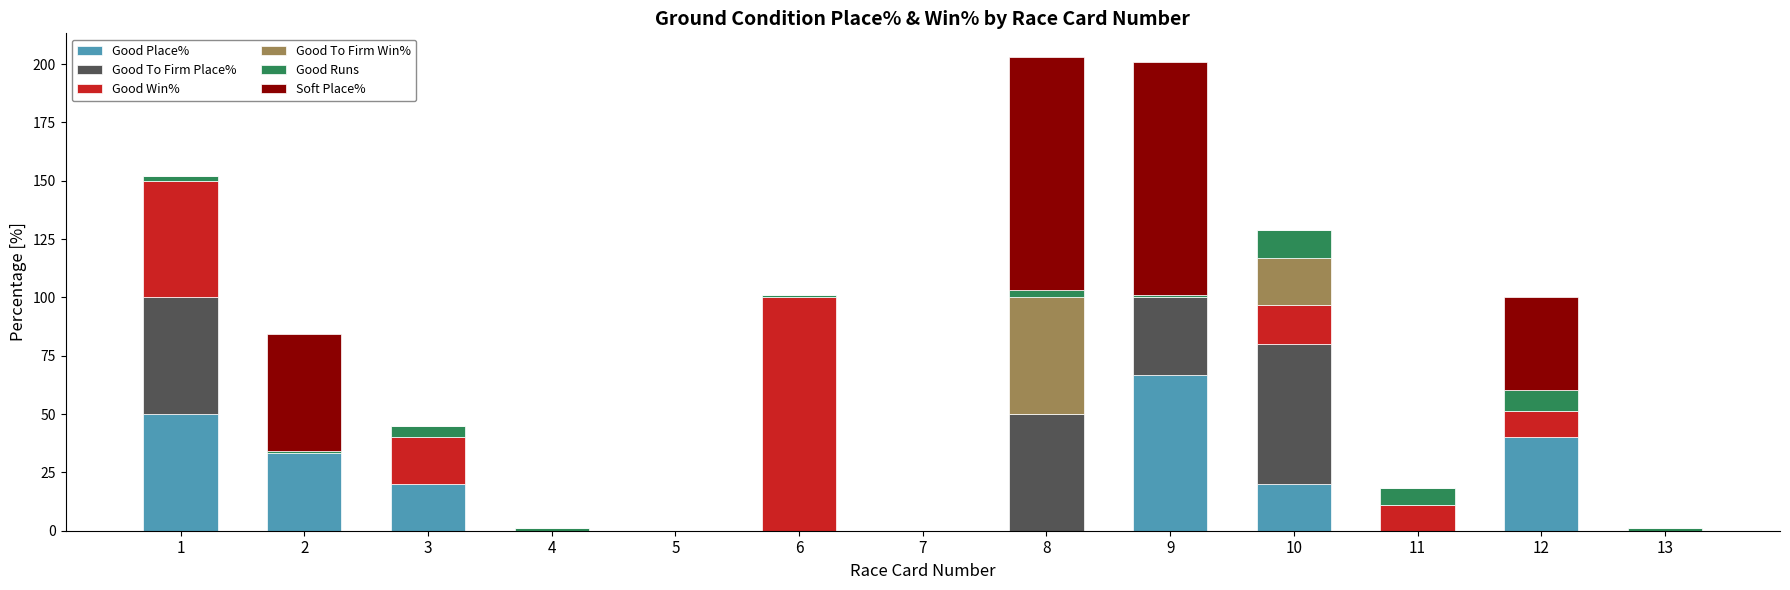

What is the total value across all series at 3?

45.0